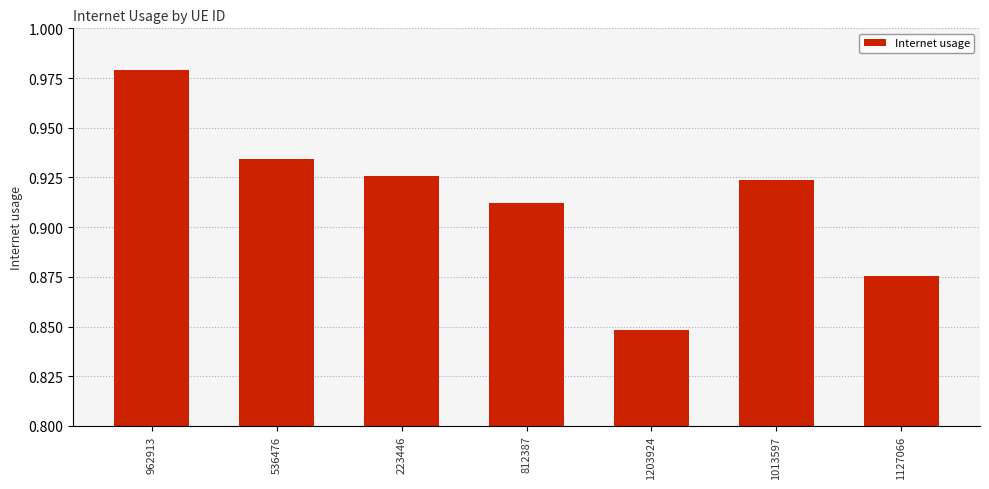

At which label is the value closest to 0?

1203924